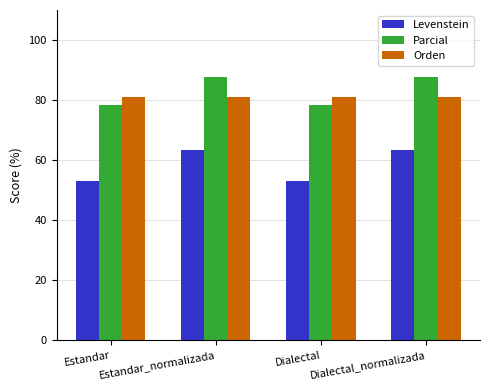

The value of Orden at Estandar_normalizada is 80.9. True or false?

True